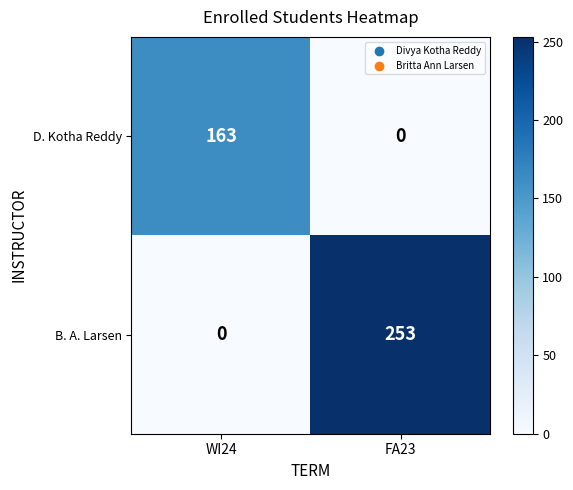

Reading left to right, what are all the values shown in this chart?

D. Kotha Reddy: 163	0
B. A. Larsen: 0	253